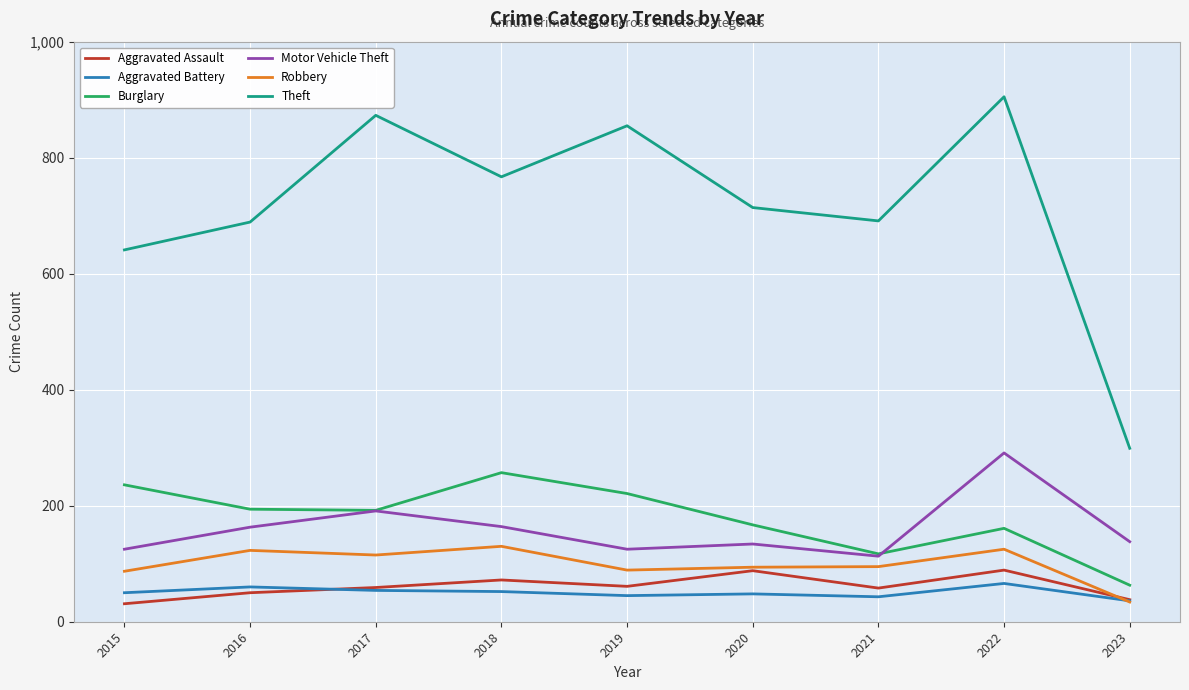

Is the value of Theft at 2022 greater than the value of Aggravated Battery at 2023?

Yes